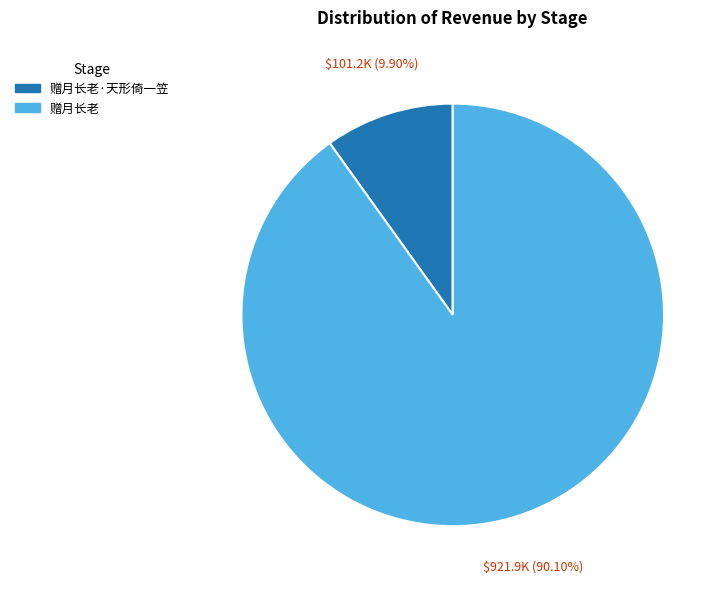

Is there any slice that represents more than half of the pie?

Yes